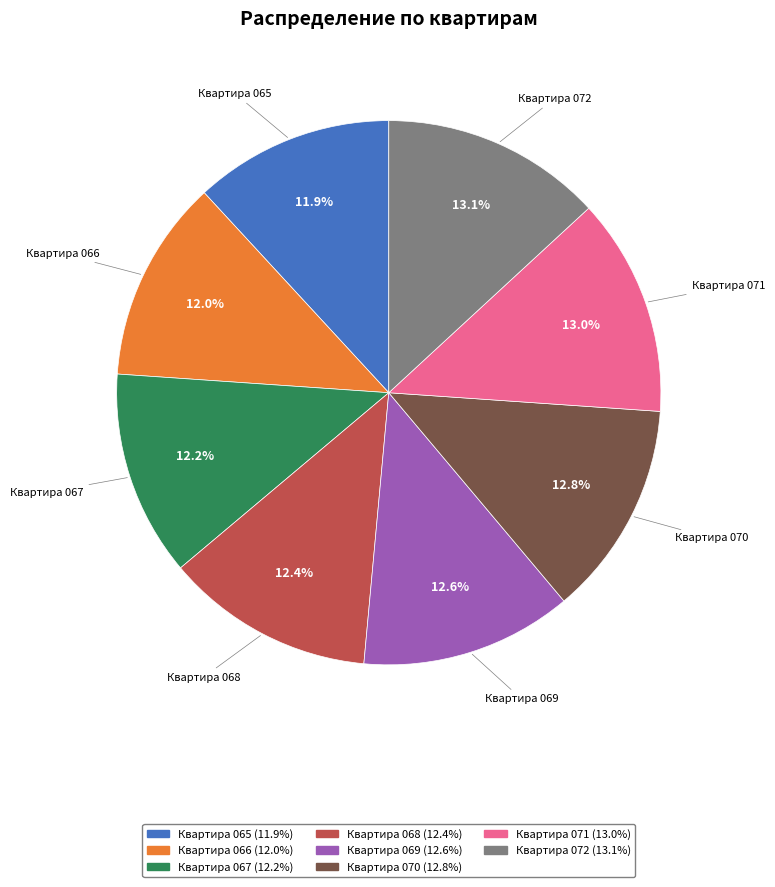

To the nearest percent, what is the combined percentage of Квартира 069 and Квартира 070?

25%